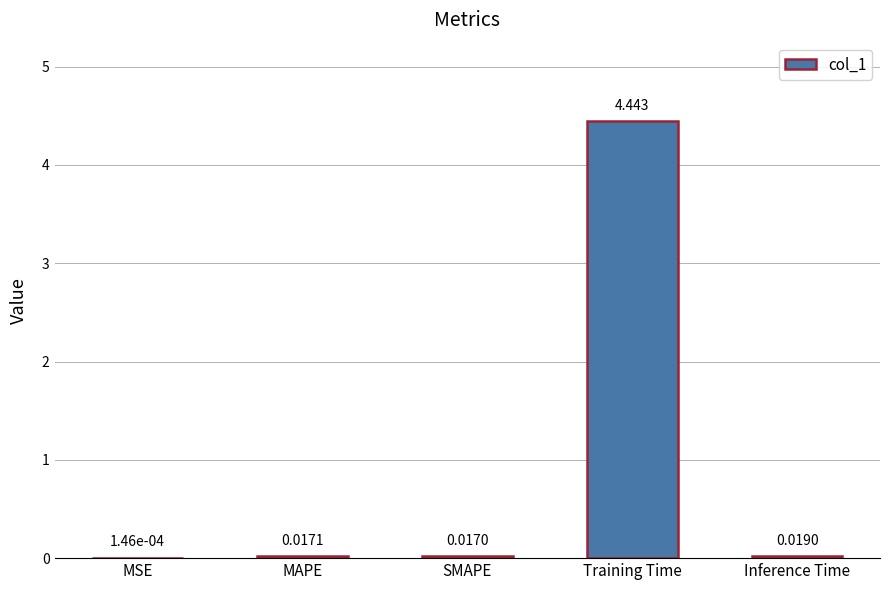

Between Training Time and SMAPE, which is larger?

Training Time